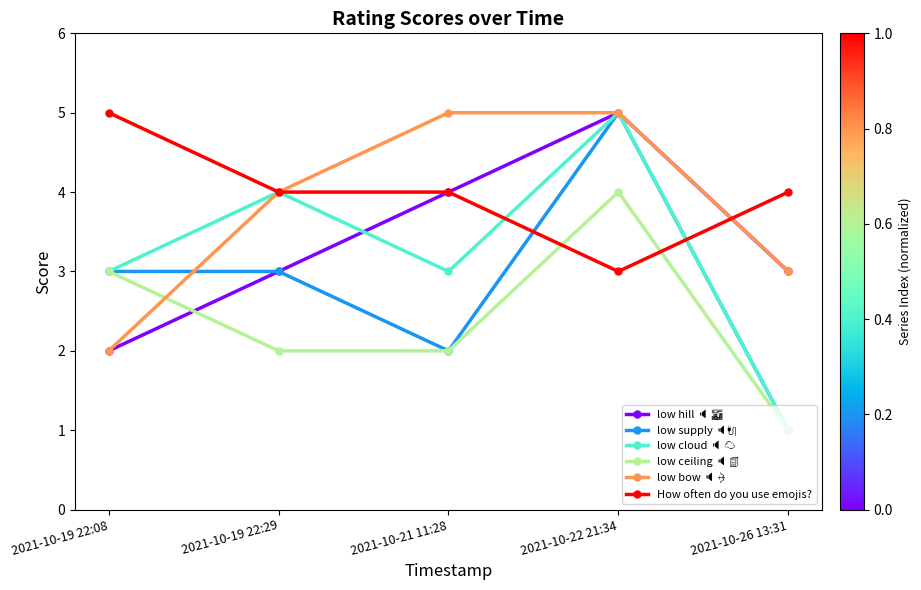

What position from the right is 2021-10-19 22:08?

5